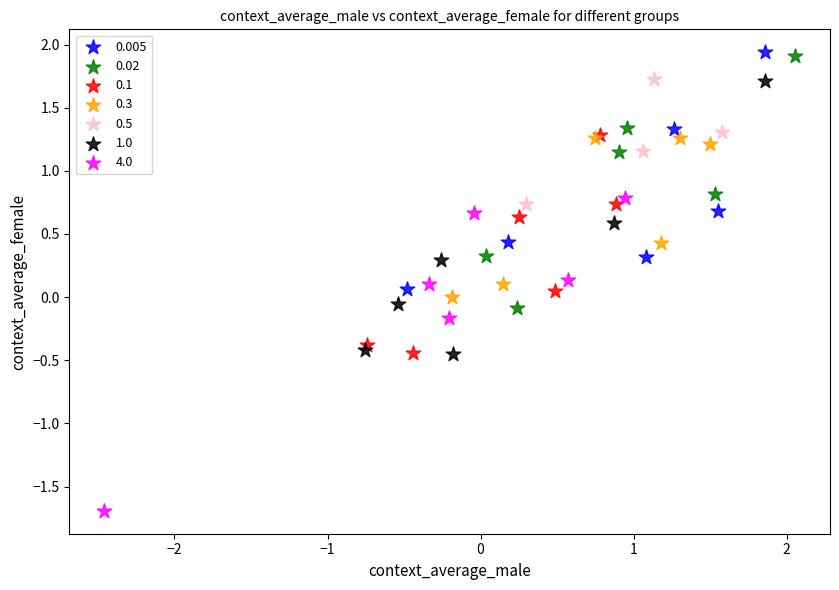

Which series reaches the minimum Y coordinate?

4.0